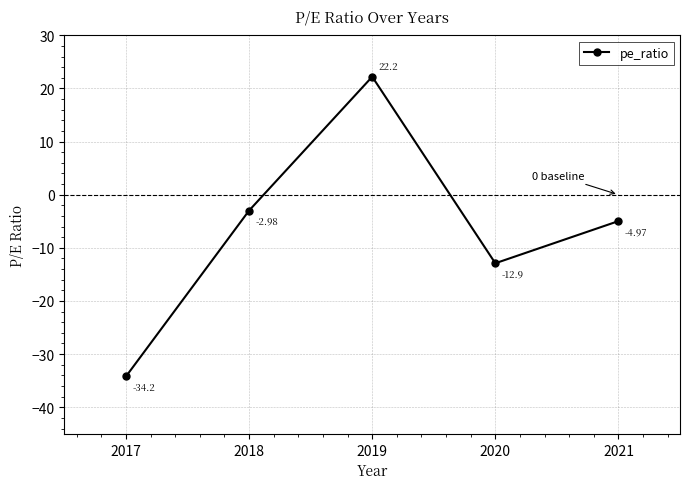

Rank the categories by value from highest to lowest.

2019, 2018, 2021, 2020, 2017